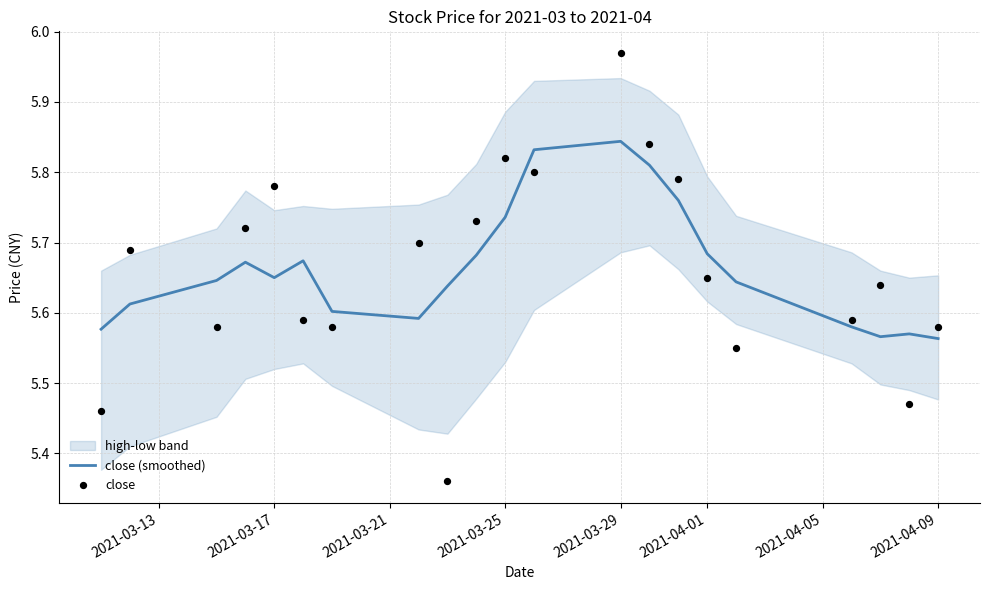

At how many categories does at least one series exceed 5?

21